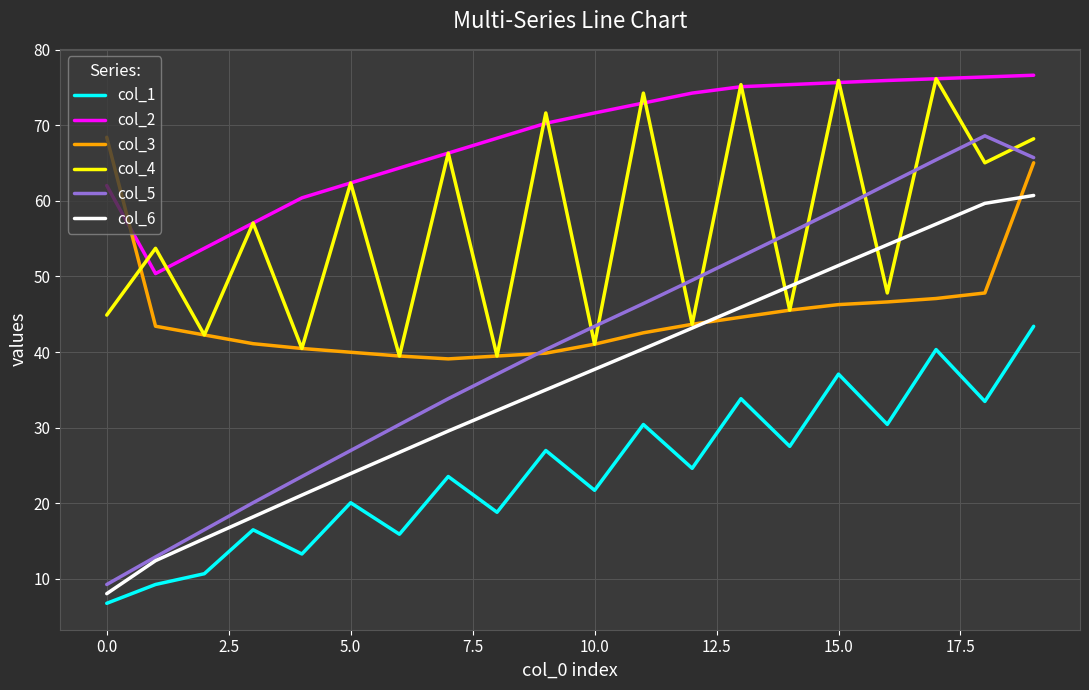

Which series has the largest total across all categories?

col_2